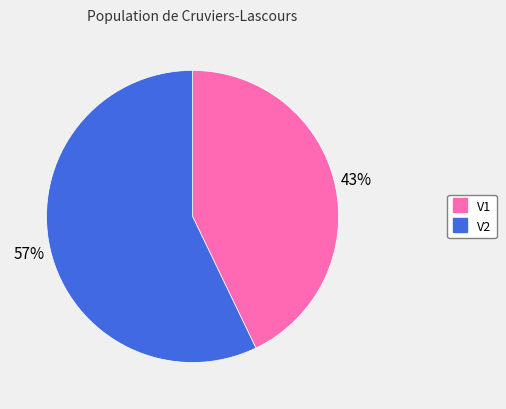

Which category has the biggest portion of the pie?

V2